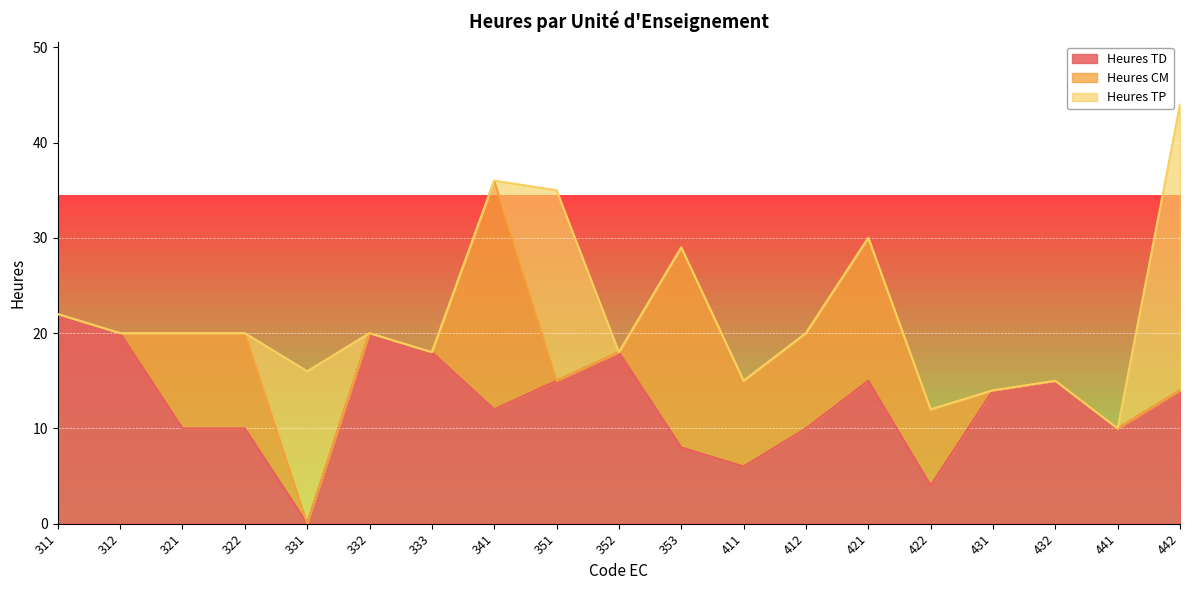

Which series has the largest range (max minus min)?

Heures TP